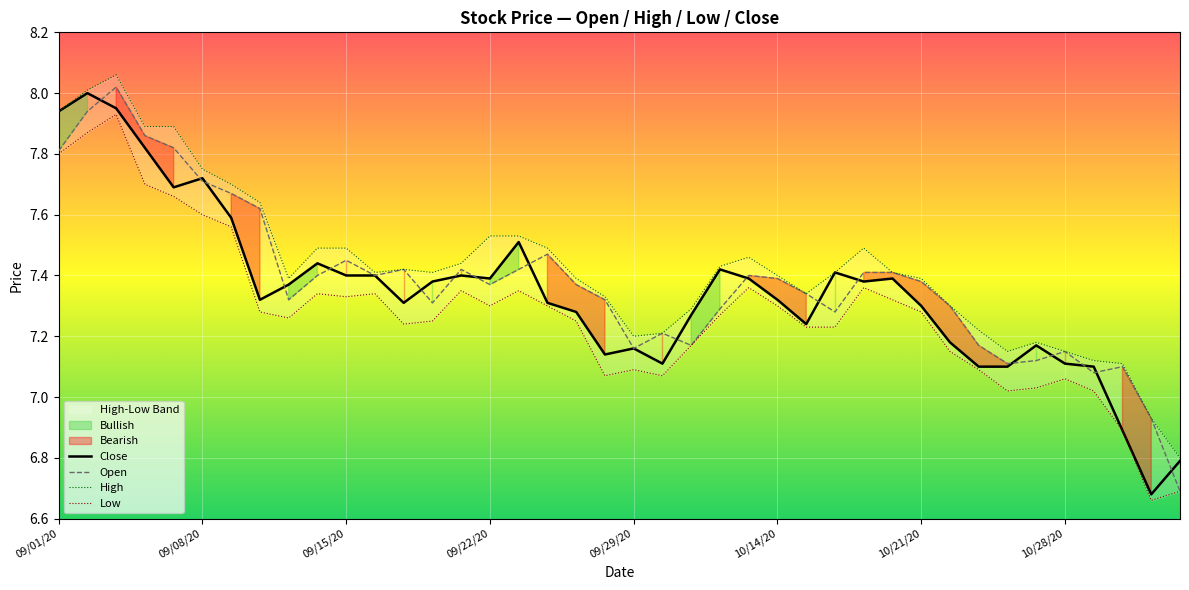

List the series in order of their peak value, lowest first.

Low, Close, Open, High